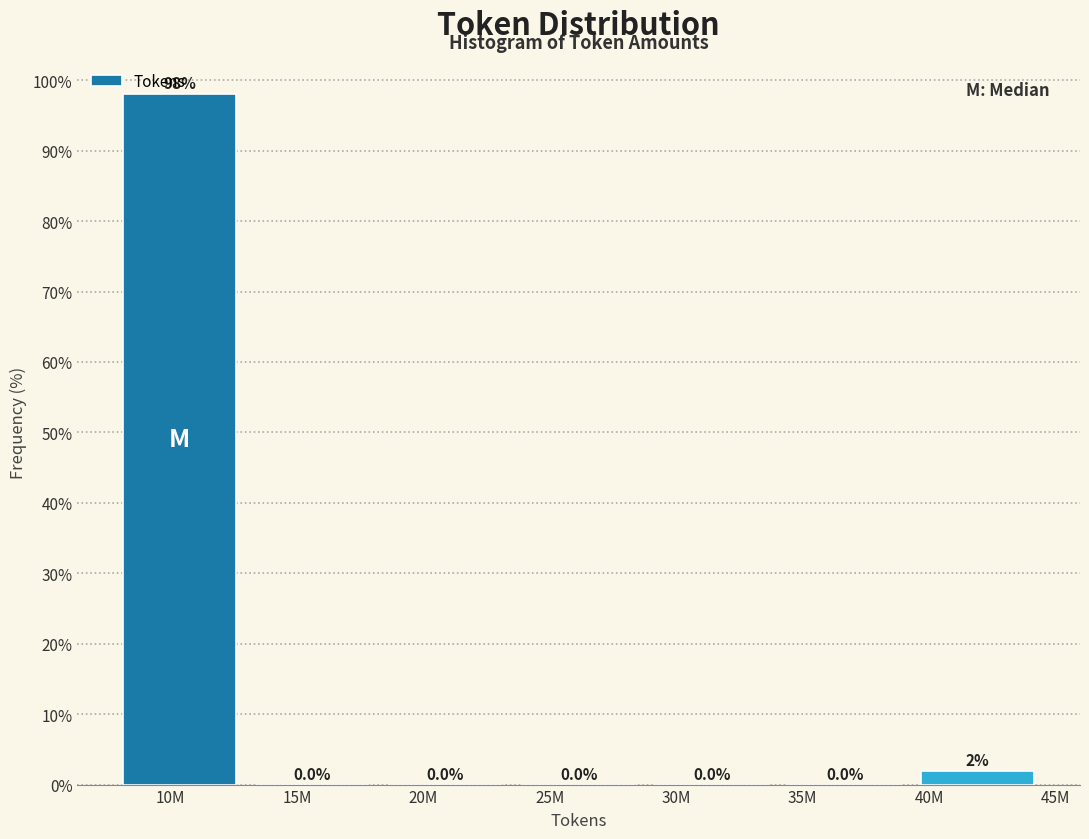

Between 10M and 40M, which is larger?

10M